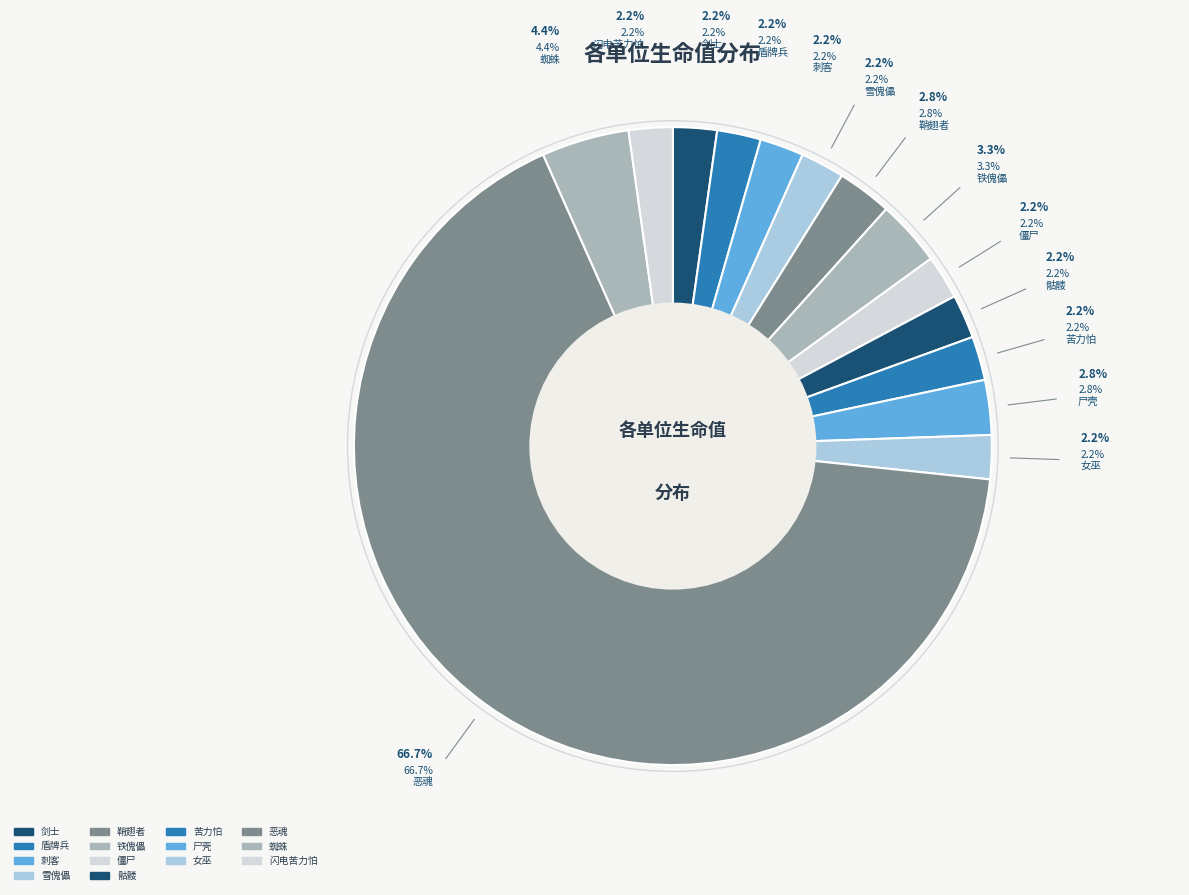

What percentage is the 尸壳 slice, to the nearest percent?

3%